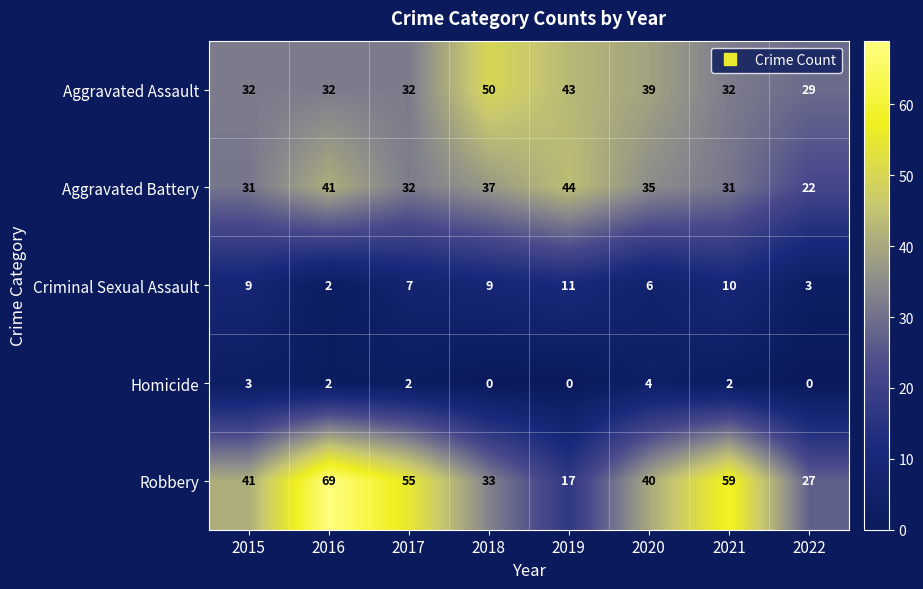

How many values in the Aggravated Assault series are below 32?

1